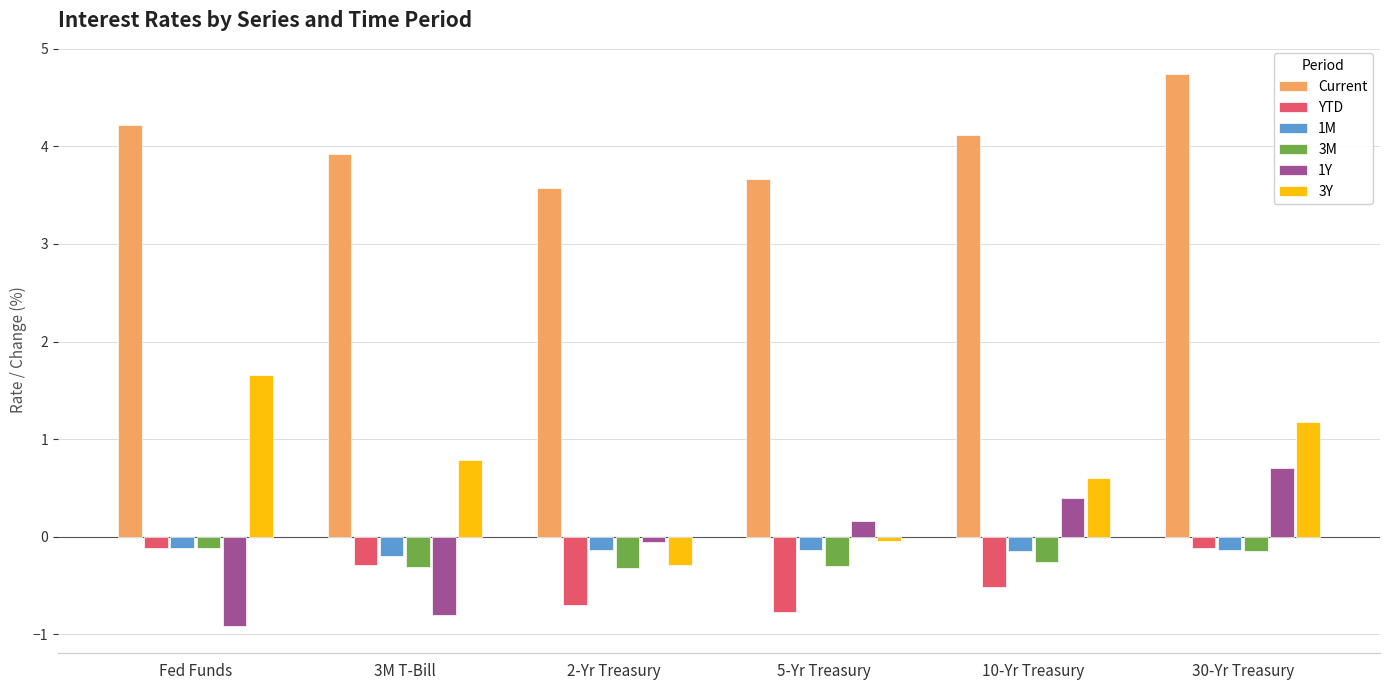

What is the greatest value displayed?

4.7